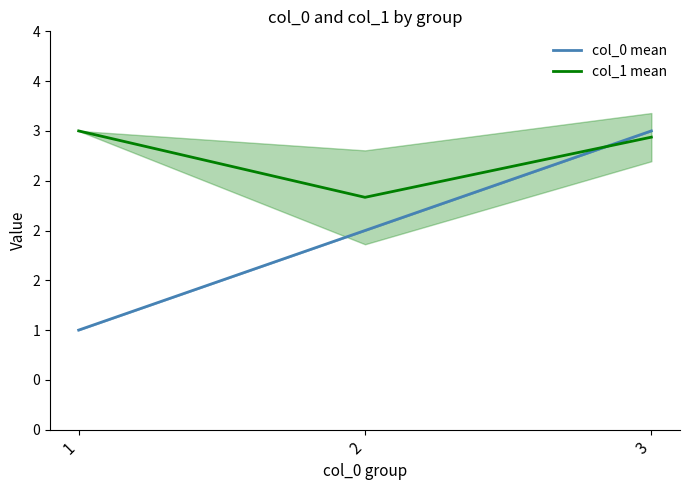

Read the col_0 mean value at 1.

1.0